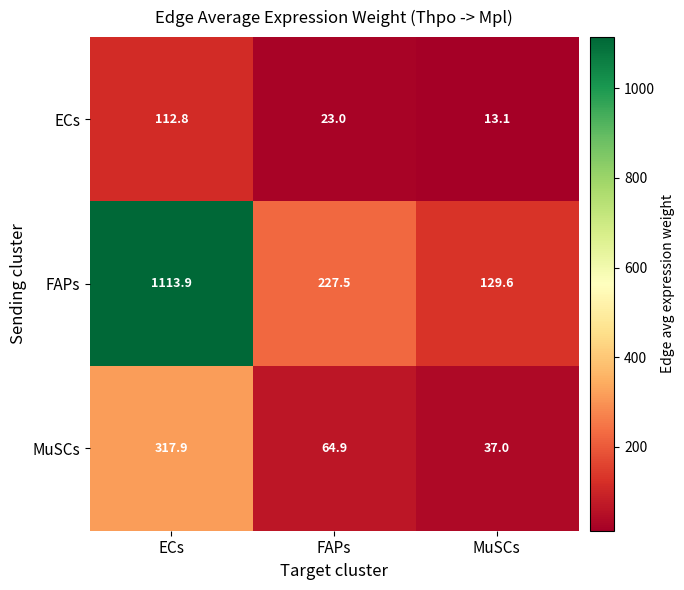

Which label corresponds to the largest value in the chart?

ECs